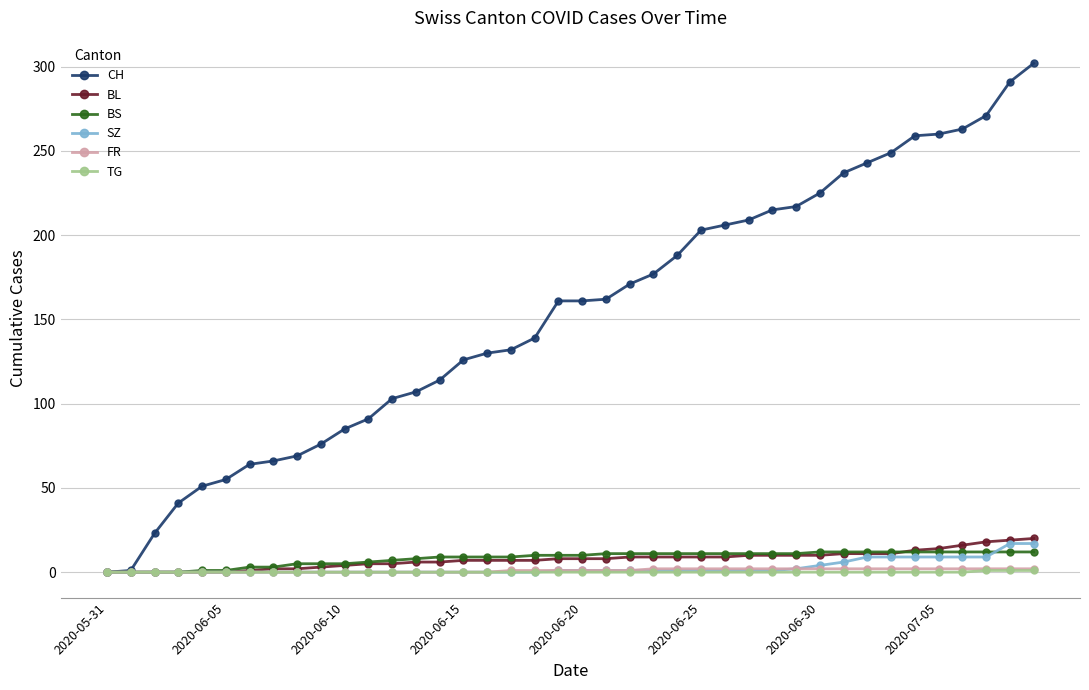

What is the maximum value shown in the chart?

302